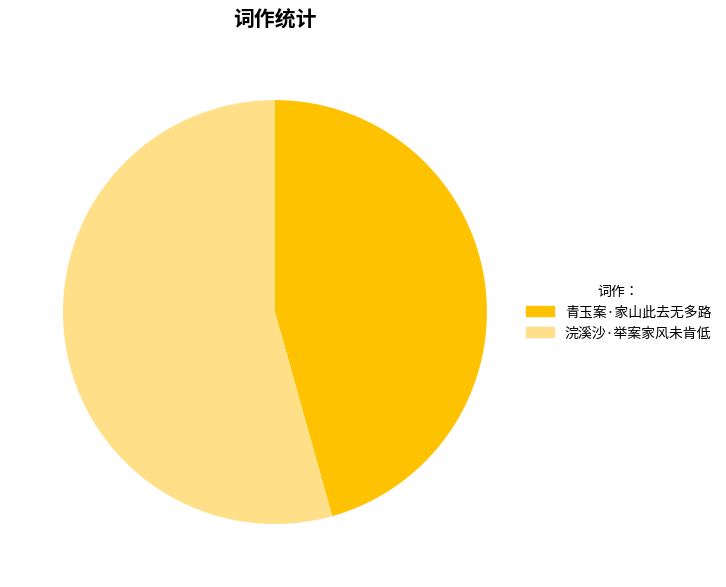

Does 浣溪沙·举案家风未肯低 account for over 50% of the chart?

Yes